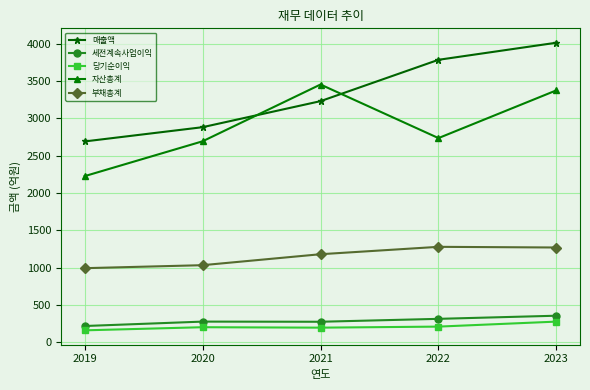

Read the 매출액 value at 2020.

2881